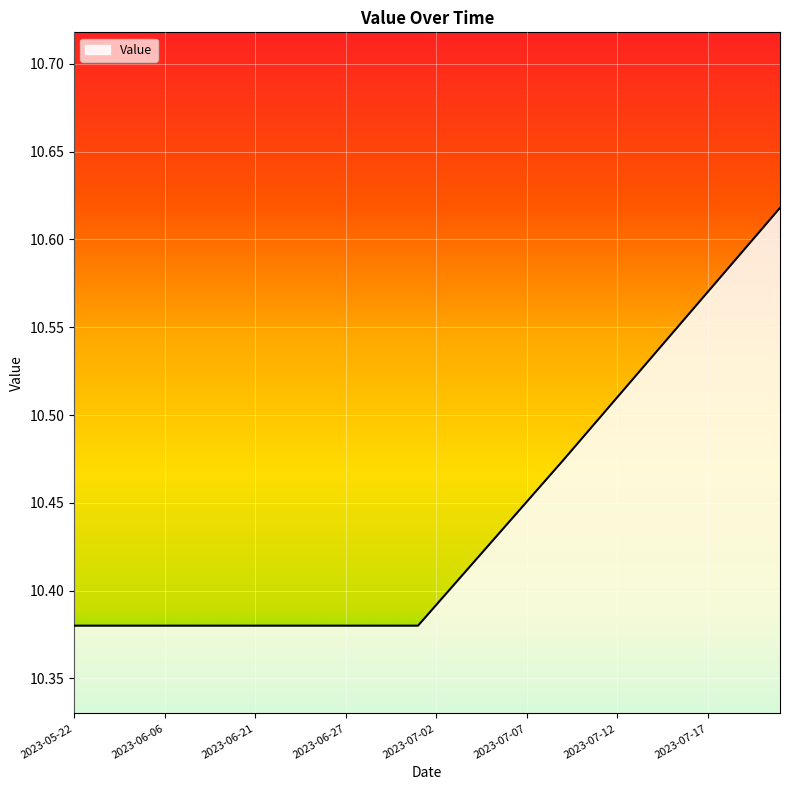

Reading left to right, list all the values displayed in this chart.

10.4	10.4	10.4	10.4	10.4	10.4	10.4	10.4	10.4	10.4	10.4	10.4	10.4	10.4	10.4	10.4	10.4	10.4	10.4	10.4	10.4	10.4	10.4	10.4	10.4	10.5	10.5	10.5	10.5	10.5	10.5	10.5	10.5	10.5	10.6	10.6	10.6	10.6	10.6	10.6